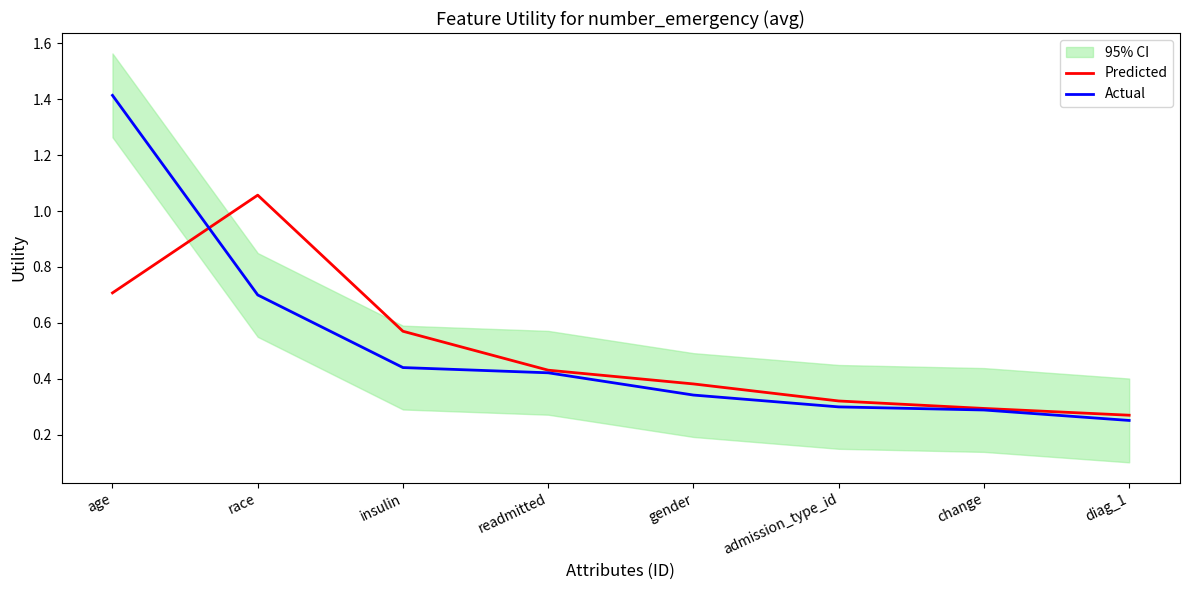

Does the chart have visible grid lines?

No